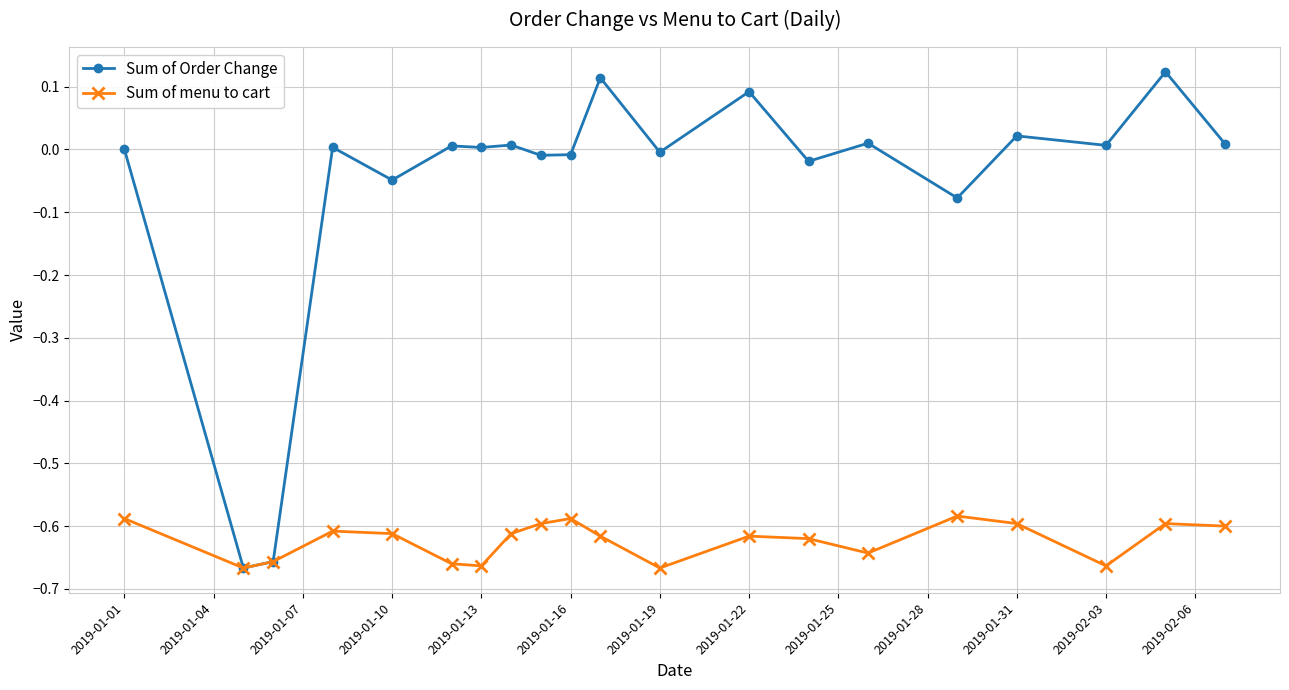

What is the sum of all Sum of Order Change values?

-1.1